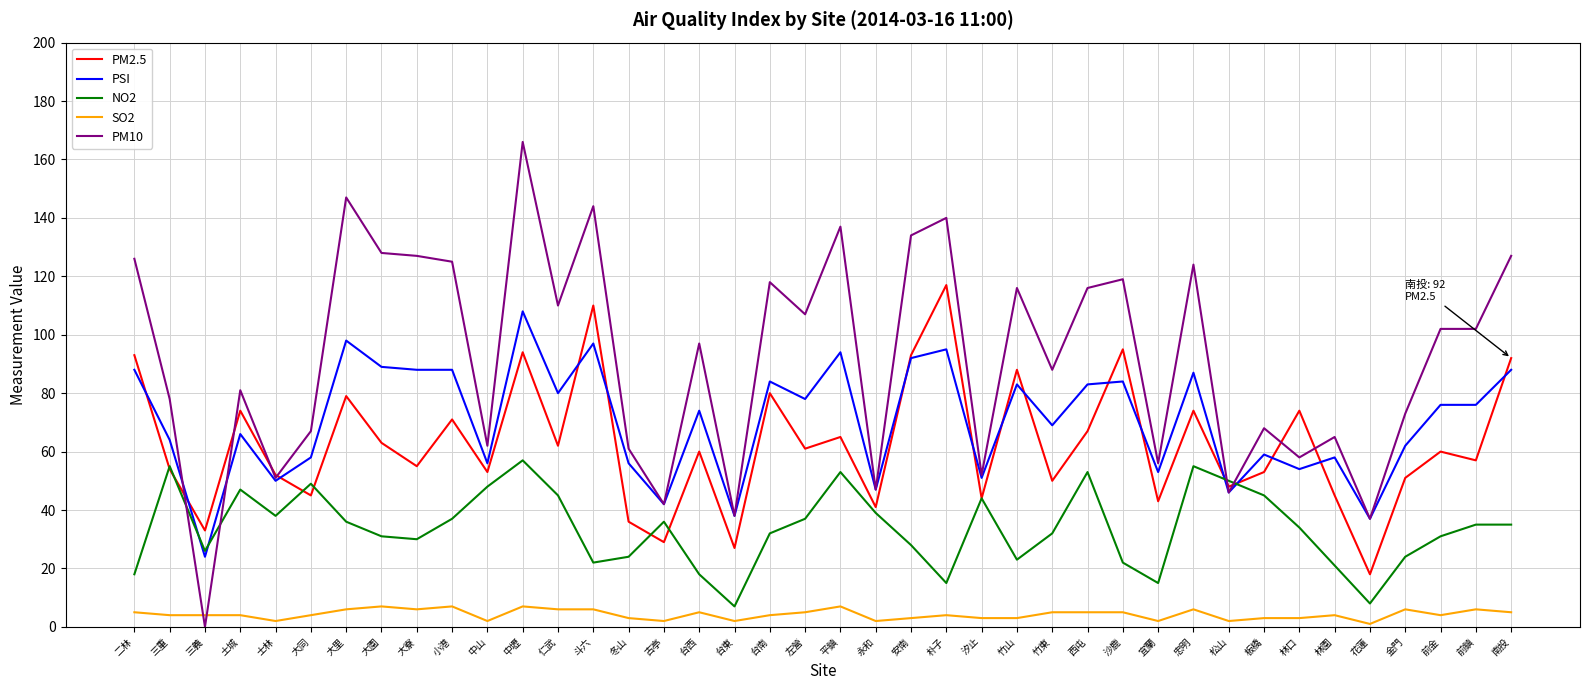

Is the value of NO2 at 土城 greater than the value of SO2 at 士林?

Yes